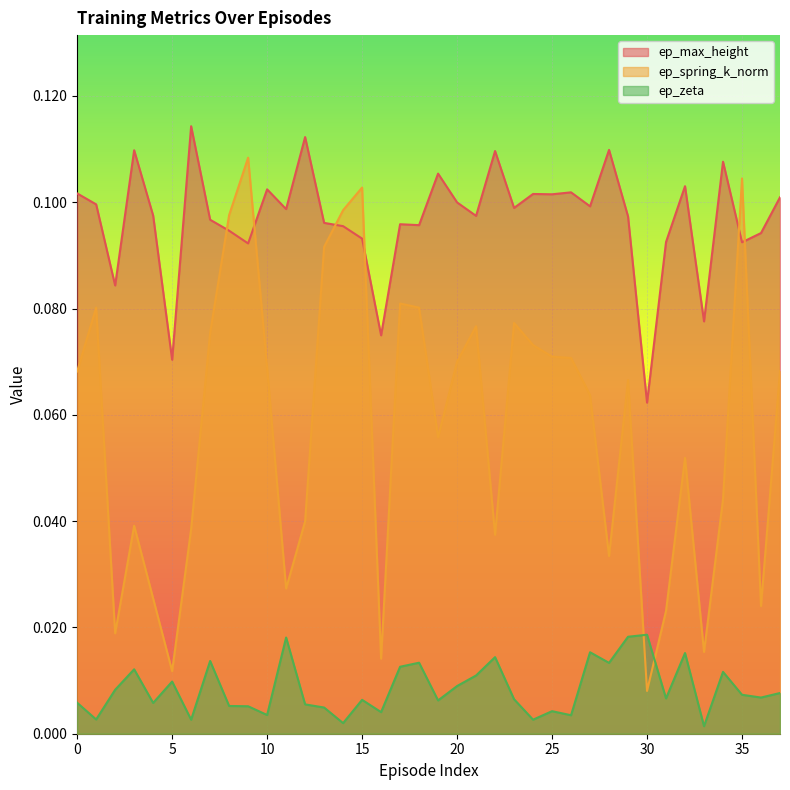

At 9, list the series in order from largest to smallest.

ep_spring_k_norm, ep_max_height, ep_zeta